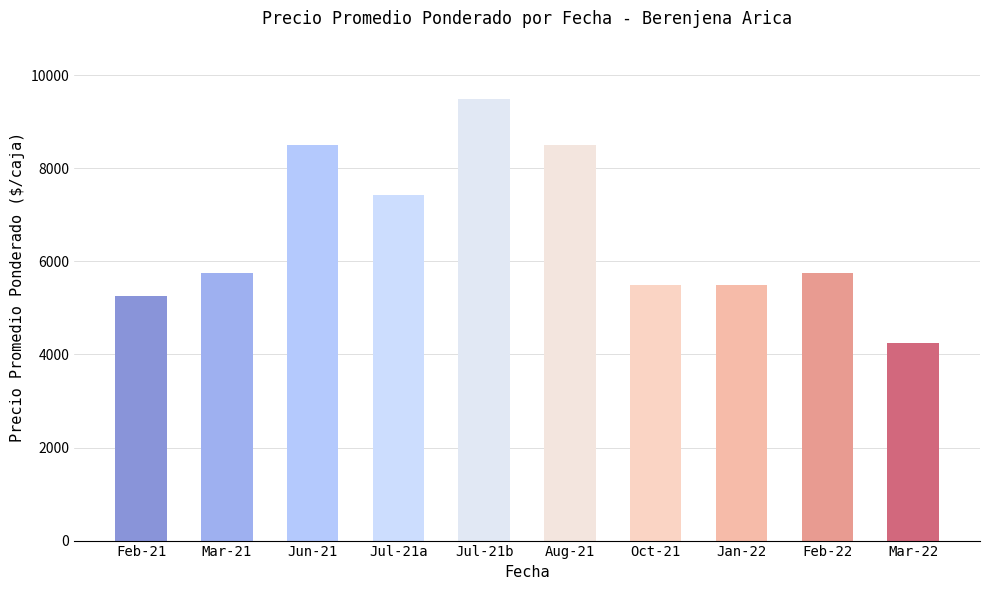

What is the value of the 10th bar from the left?

4250